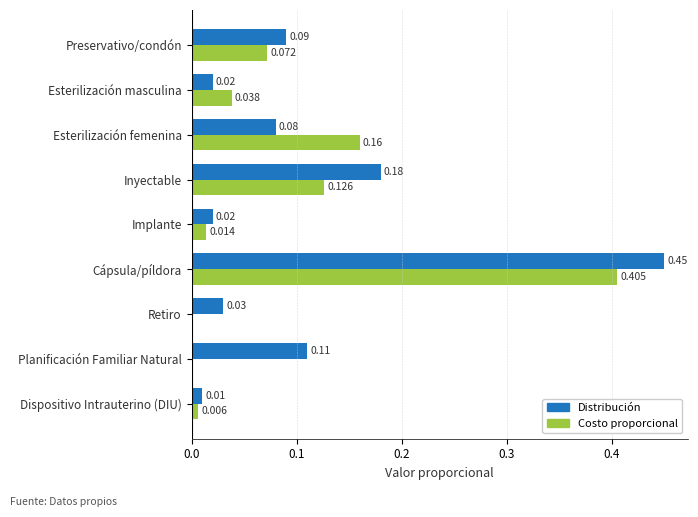

Which category has the highest value in the Costo proporcional series?

Cápsula/píldora